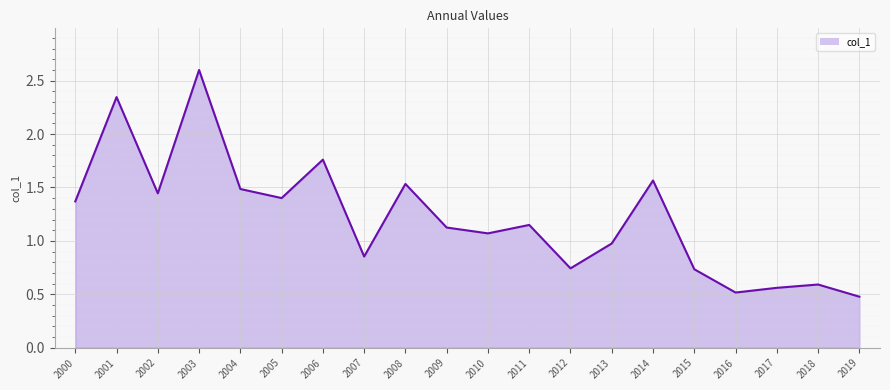

The value at 2007 is 0.5. True or false?

False